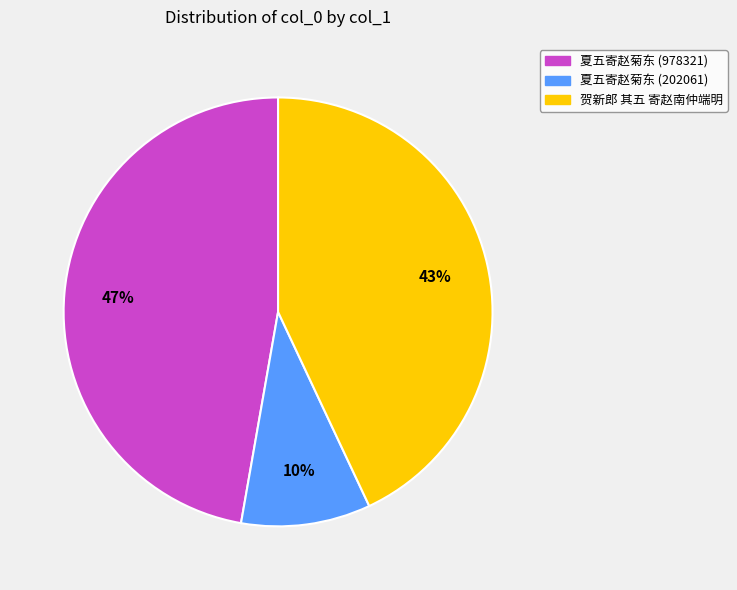

To the nearest percent, what portion does 夏五寄赵菊东 (978321) represent?

47%